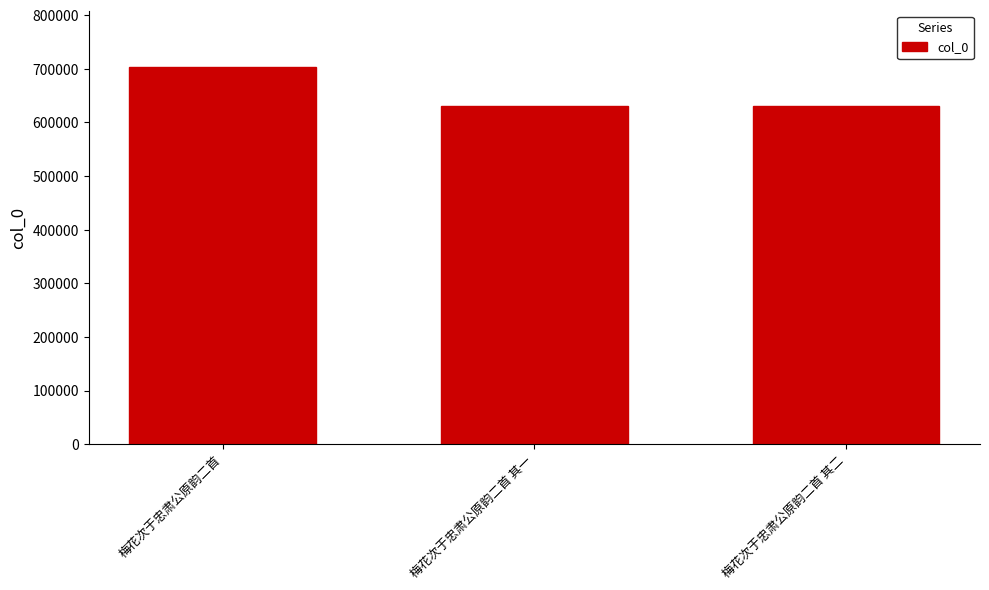

What is the difference between the second highest and minimum values?

1